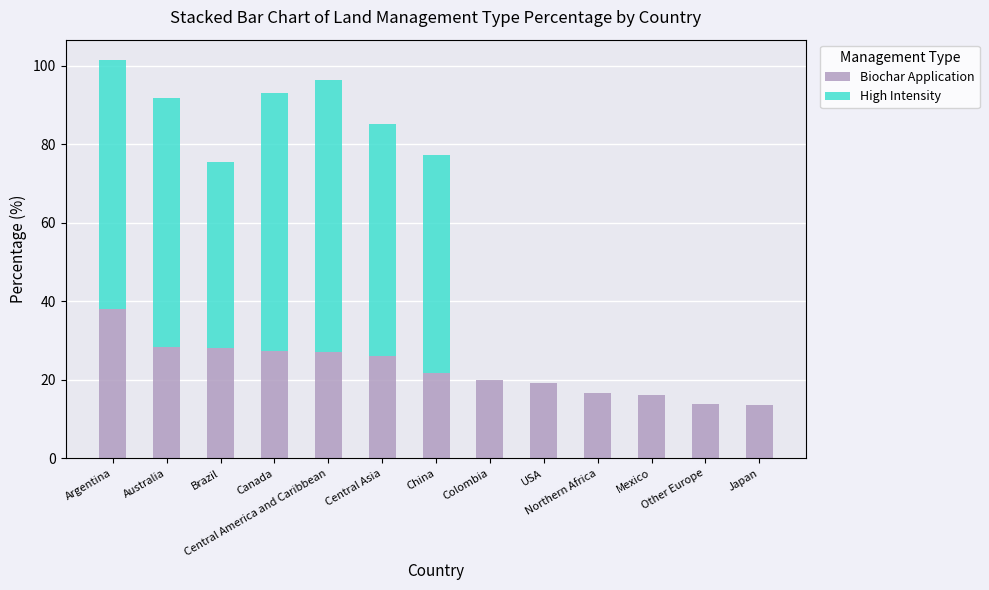

What is the maximum value for Biochar Application?

38.1